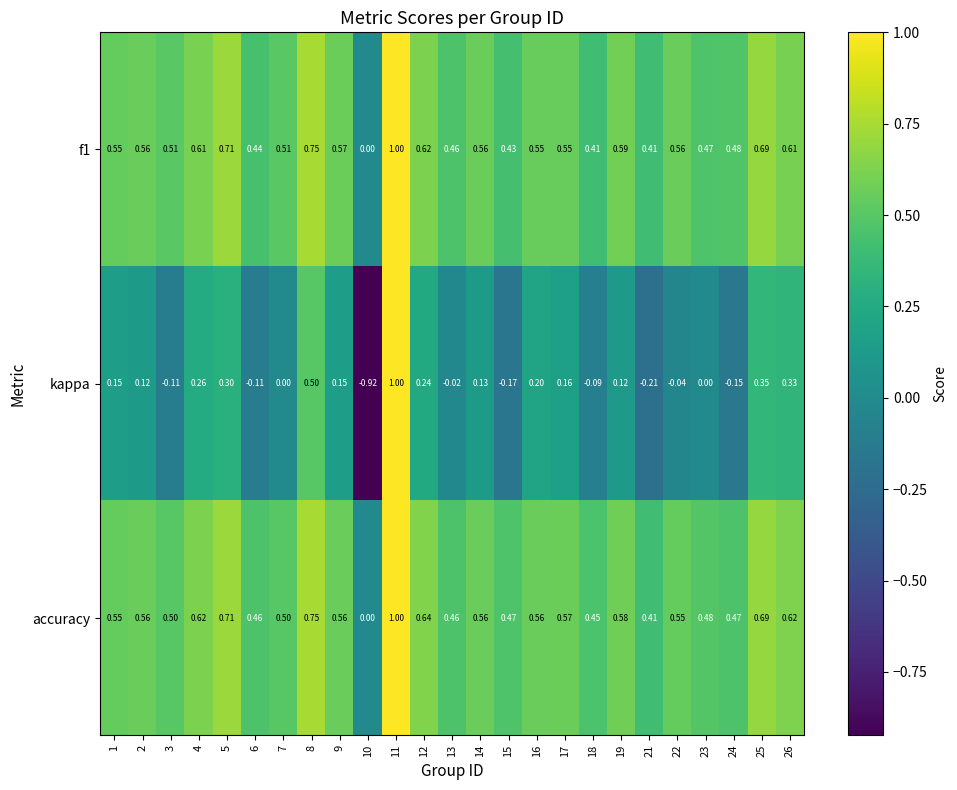

Between 17 and 21, which series saw the biggest shift?

kappa